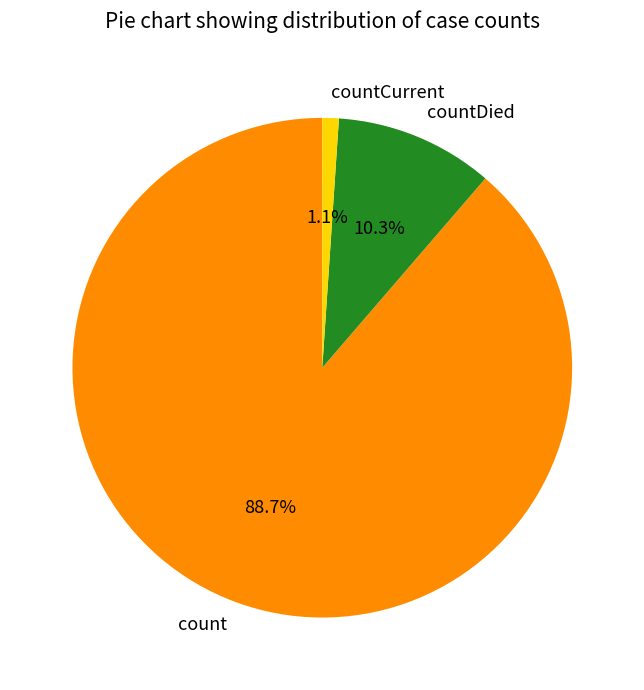

Which slice is the smallest?

countCurrent